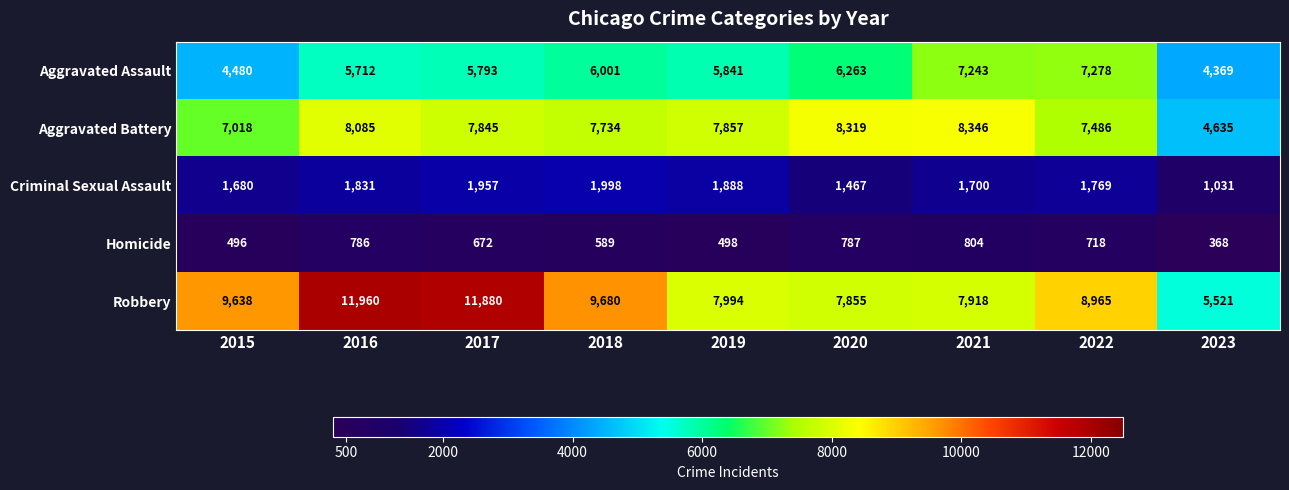

At which label does Robbery reach its peak?

2016